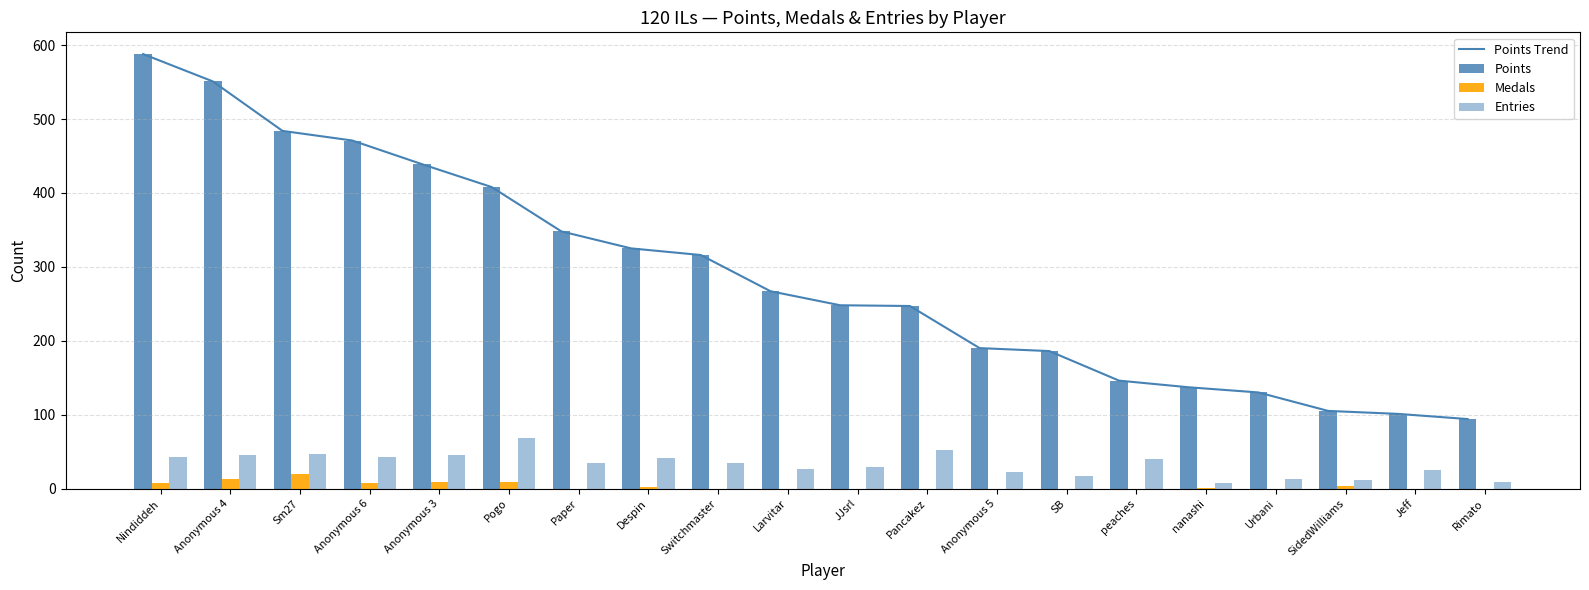

How many groups of bars are there?

20